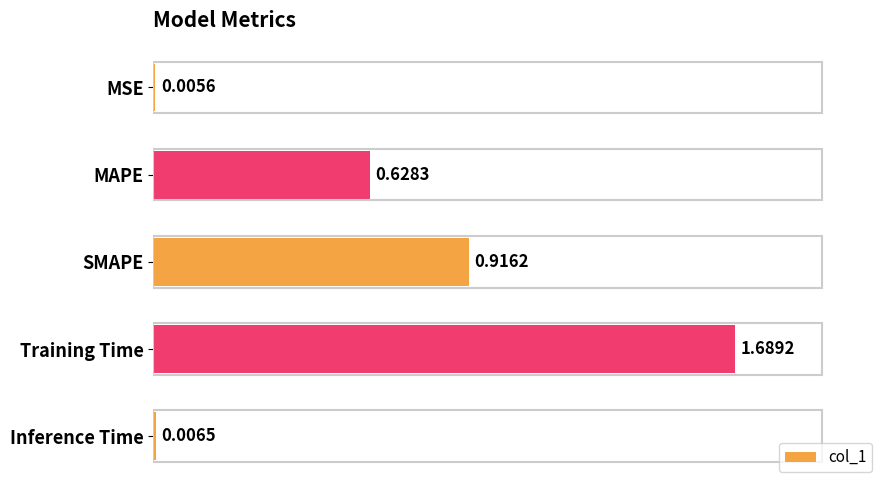

Are the bars horizontal?

Yes